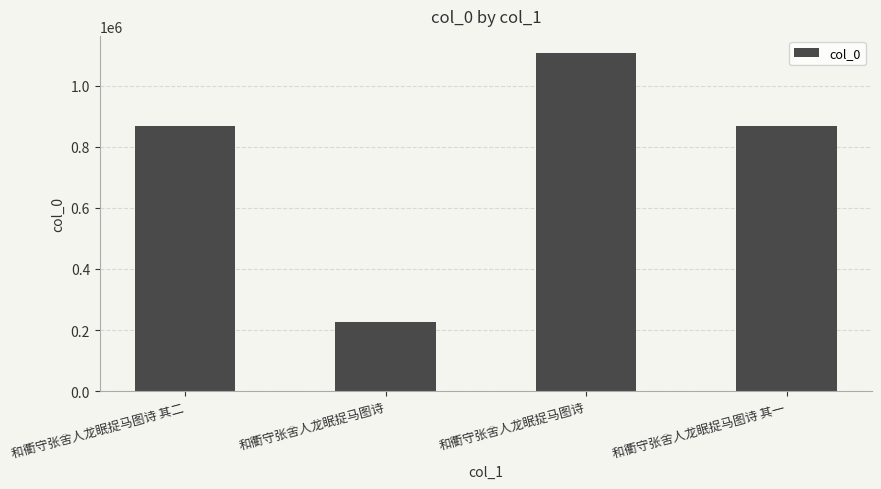

How many bars are there in total?

4